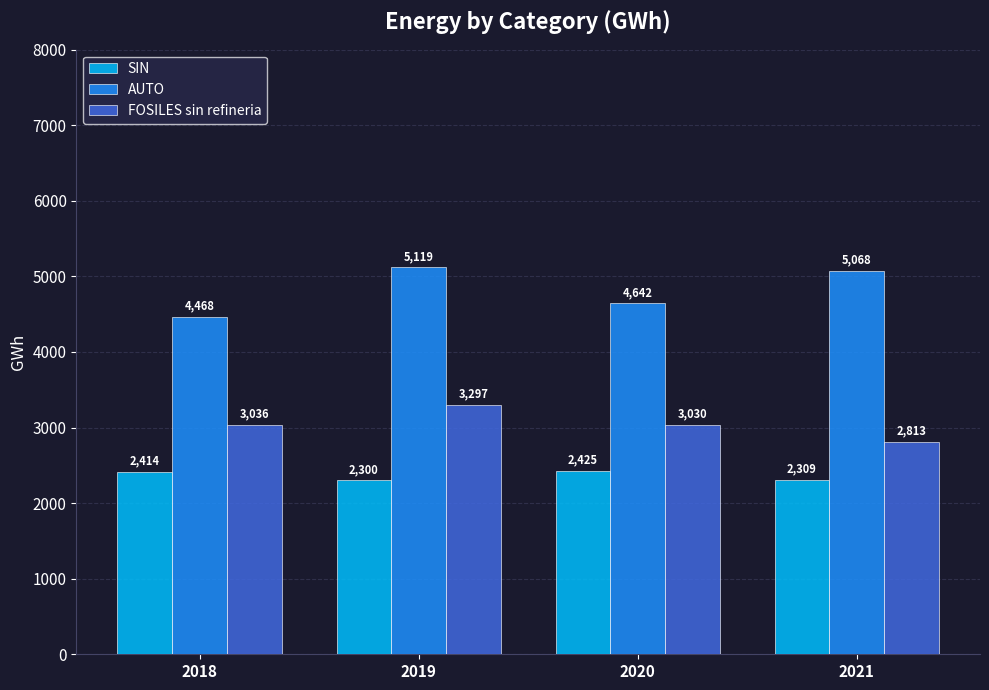

Which series has the largest range (max minus min)?

AUTO